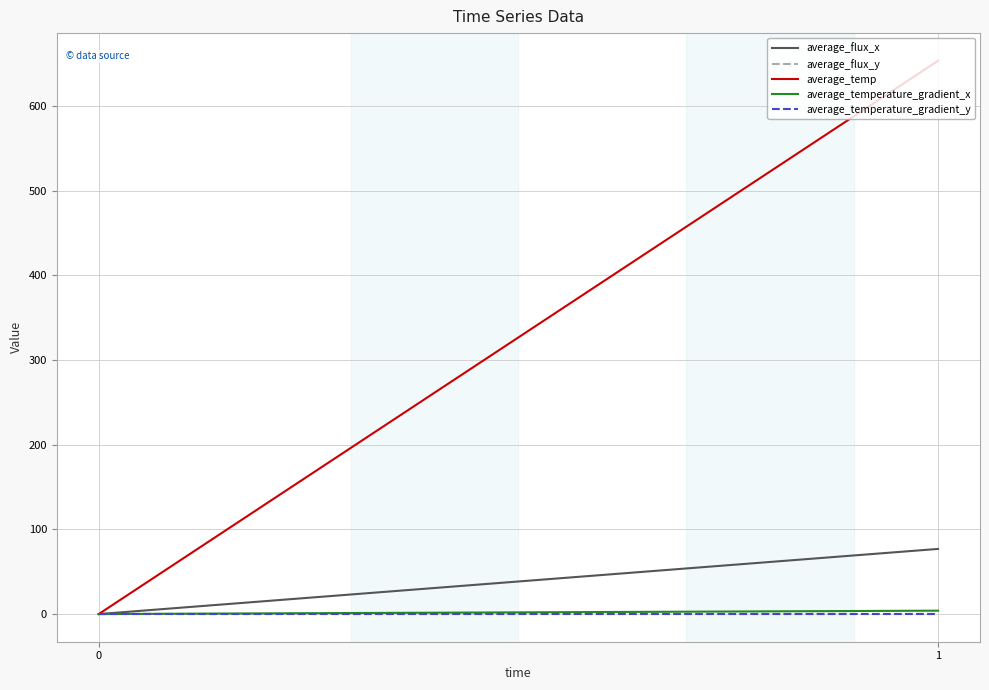

What is the difference between the maximum and minimum values in the average_temperature_gradient_x series?

4.0